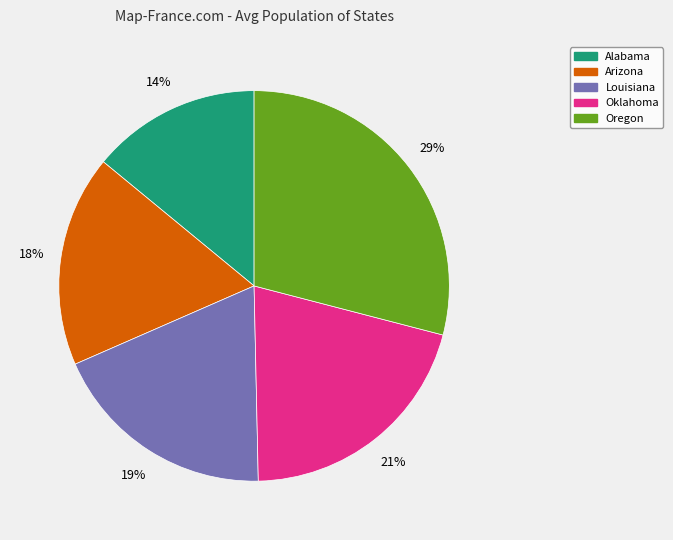

Does Oregon account for over 50% of the chart?

No